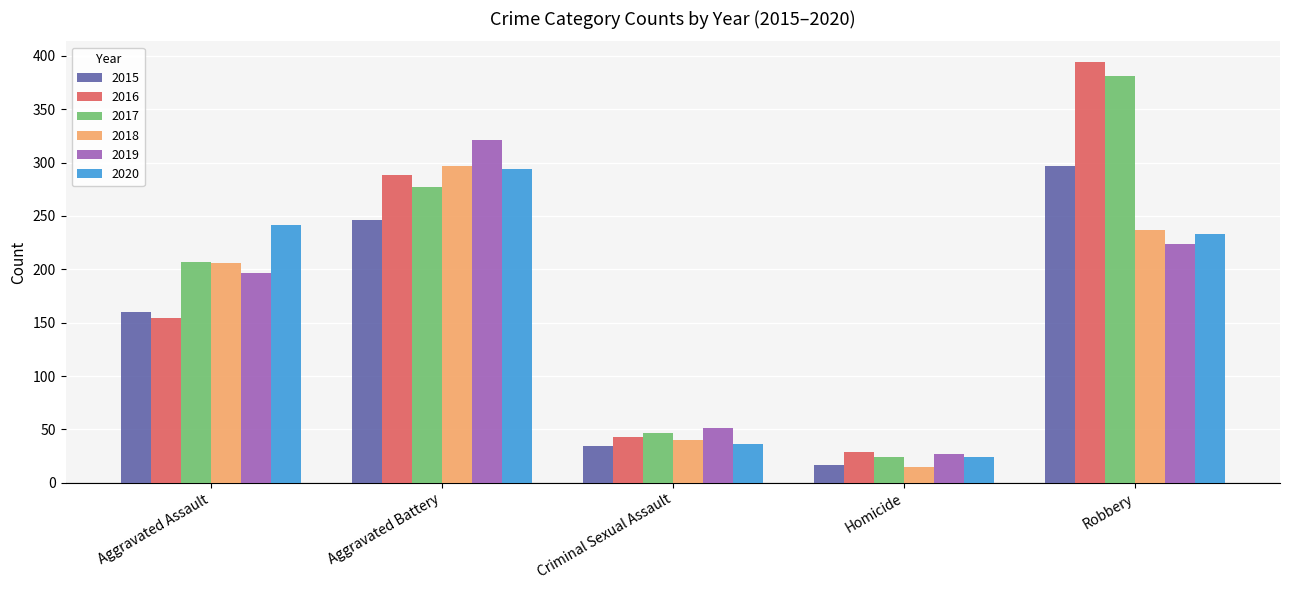

At which category is the sum across all series the highest?

Robbery